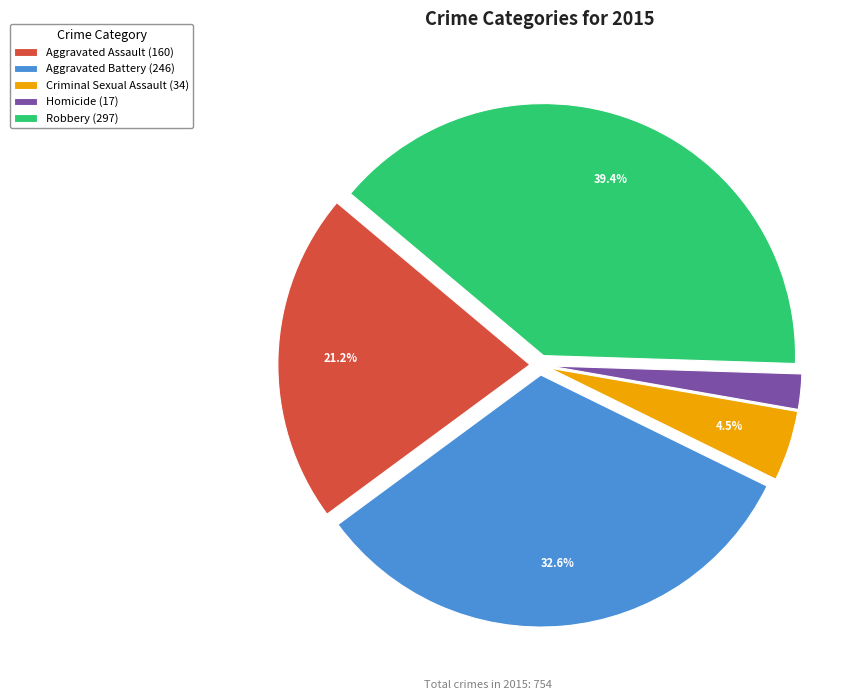

Count the number of slices in the pie.

5